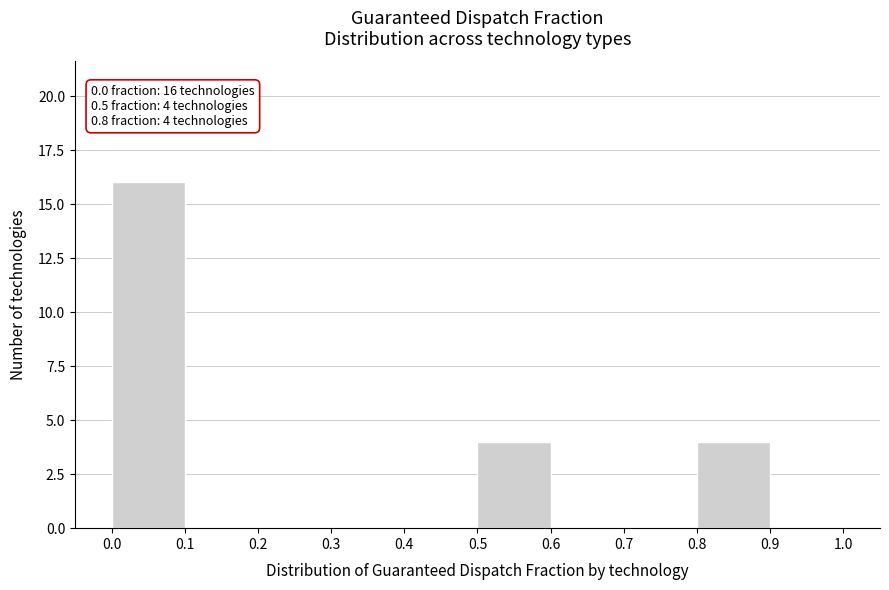

Over which range of the x-axis is the bar tallest?

0.0 to 0.1